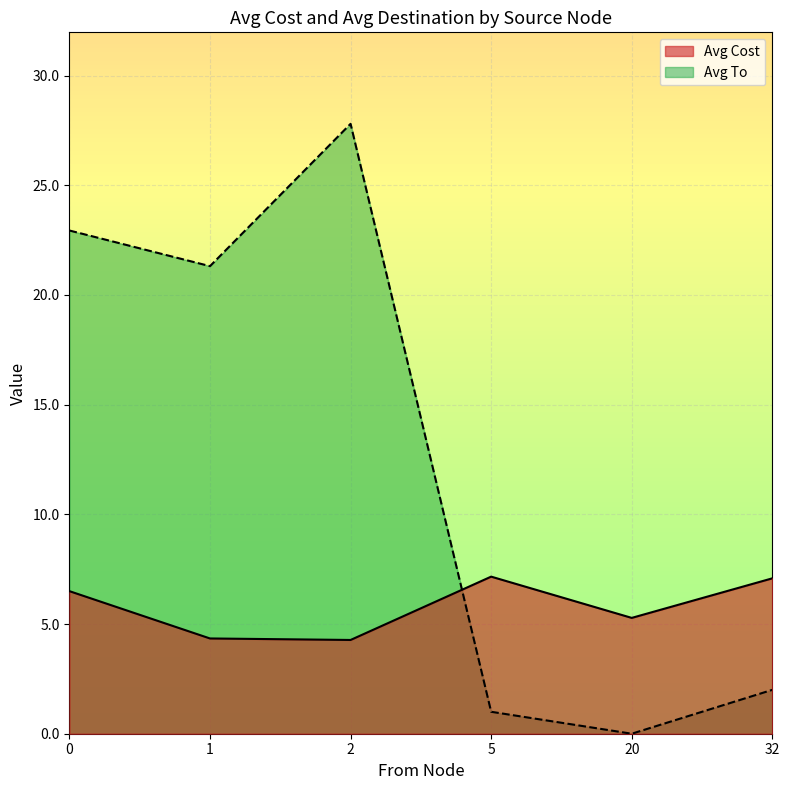

True or false: Avg Cost and Avg To cross at least once.

True